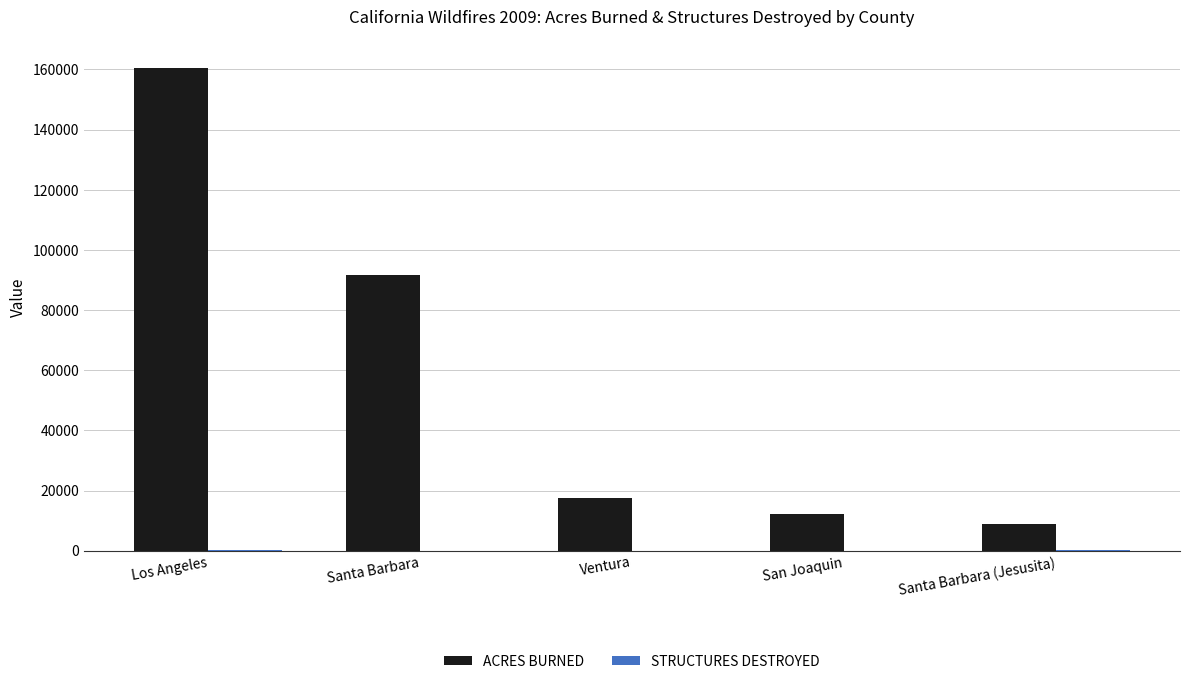

At which label is ACRES BURNED closest to 84655?

Santa Barbara